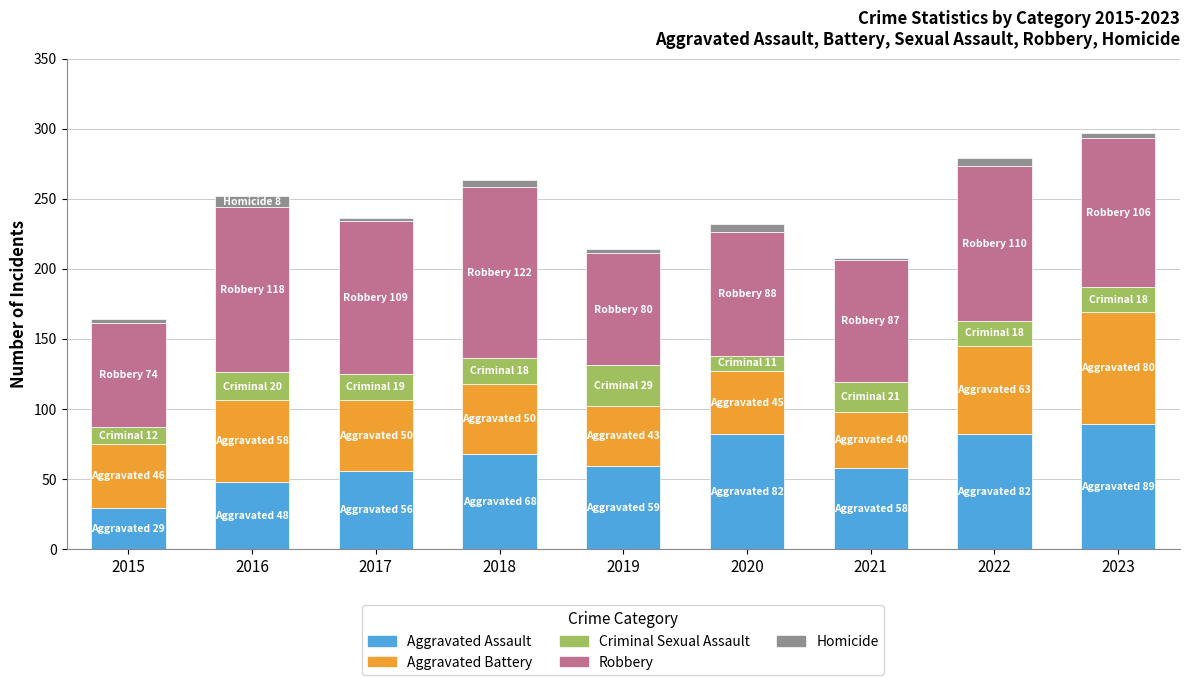

What is the average value of the Aggravated Assault series?

63